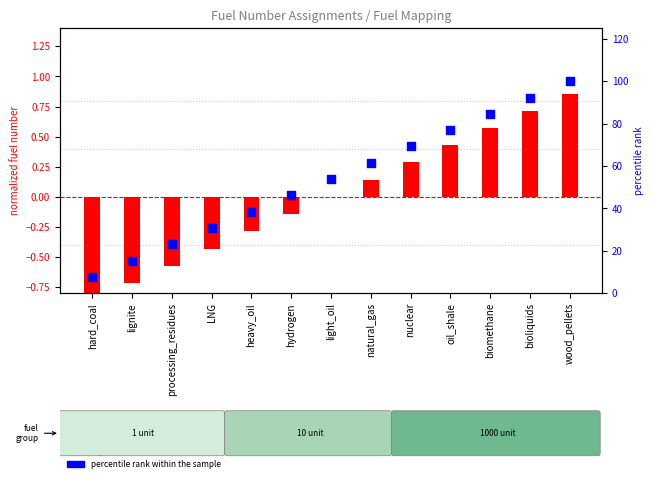

What is the total value across all series at processing_residues?

22.5